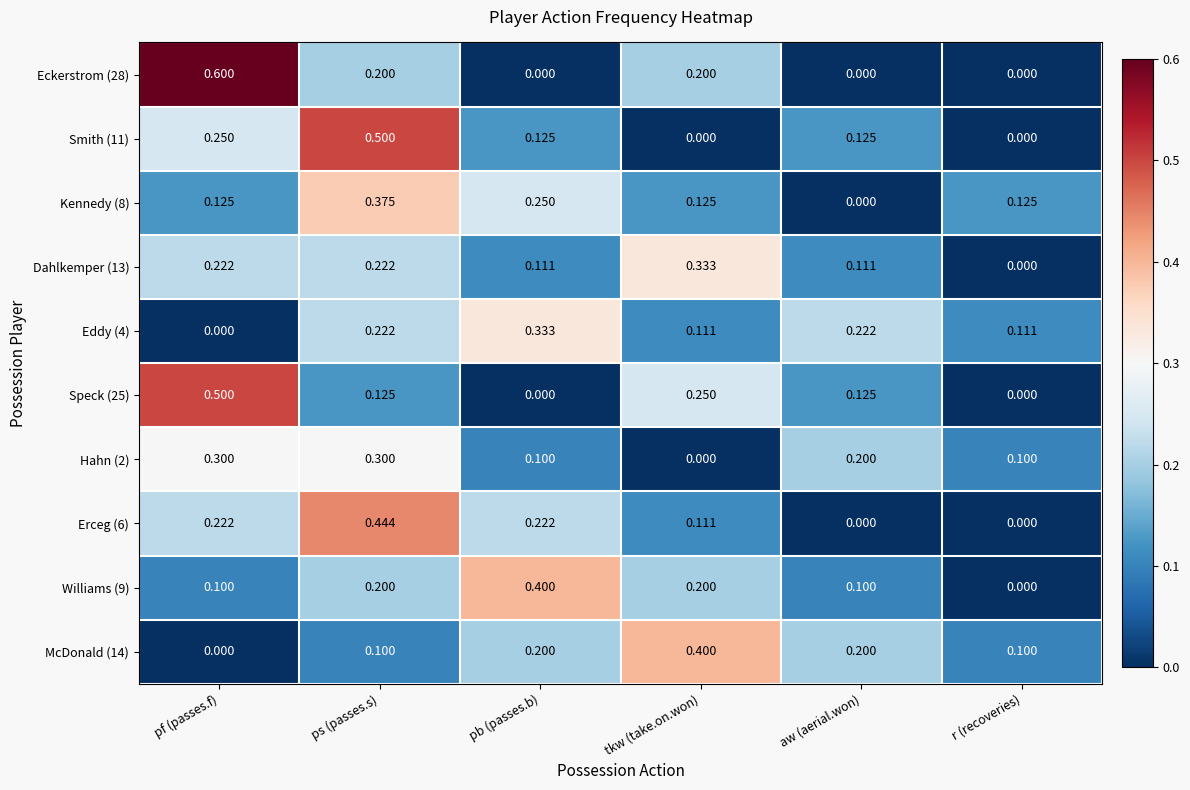

At which category is the sum across all series the highest?

ps (passes.s)